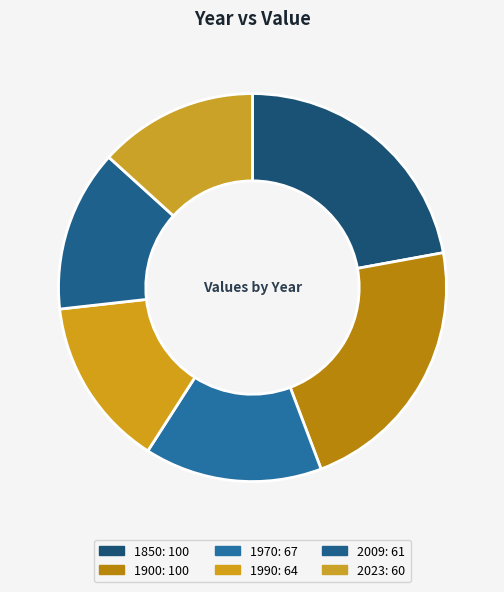

Is there any slice that represents more than half of the pie?

No